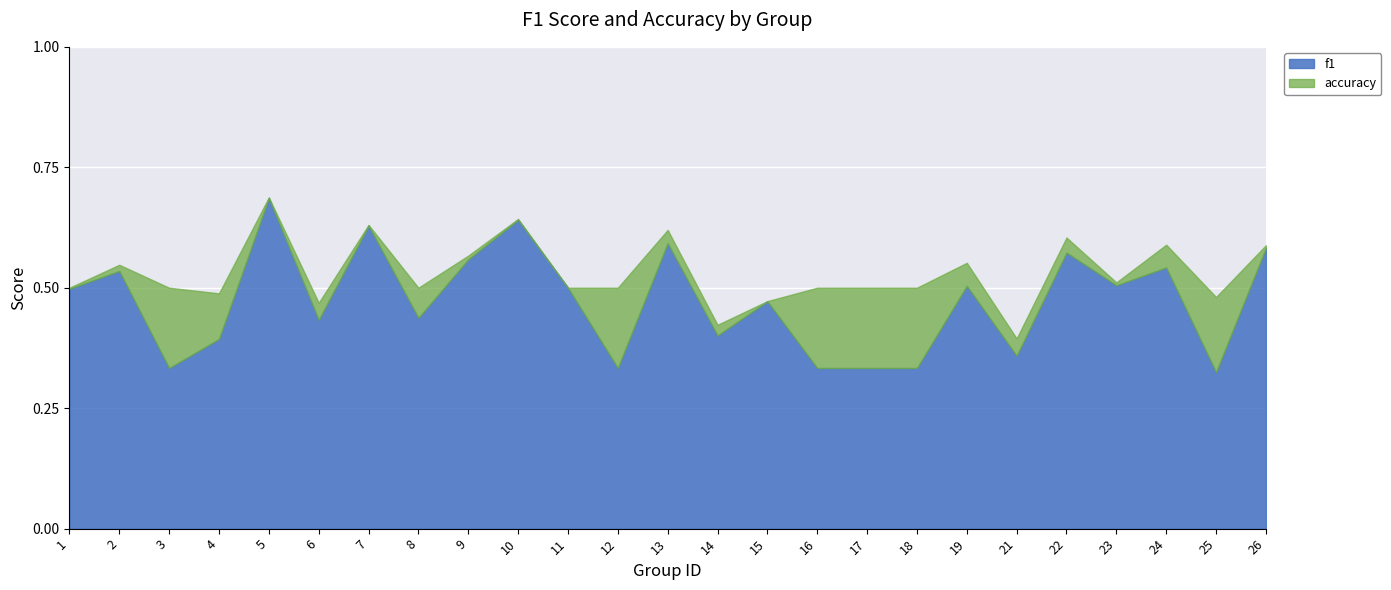

Reading right to left, list all the values displayed in this chart.

f1: 0.6	0.3	0.5	0.5	0.6	0.4	0.5	0.3	0.3	0.3	0.5	0.4	0.6	0.3	0.5	0.6	0.6	0.4	0.6	0.4	0.7	0.4	0.3	0.5	0.5
accuracy: 0.6	0.5	0.6	0.5	0.6	0.4	0.6	0.5	0.5	0.5	0.5	0.4	0.6	0.5	0.5	0.6	0.6	0.5	0.6	0.5	0.7	0.5	0.5	0.5	0.5